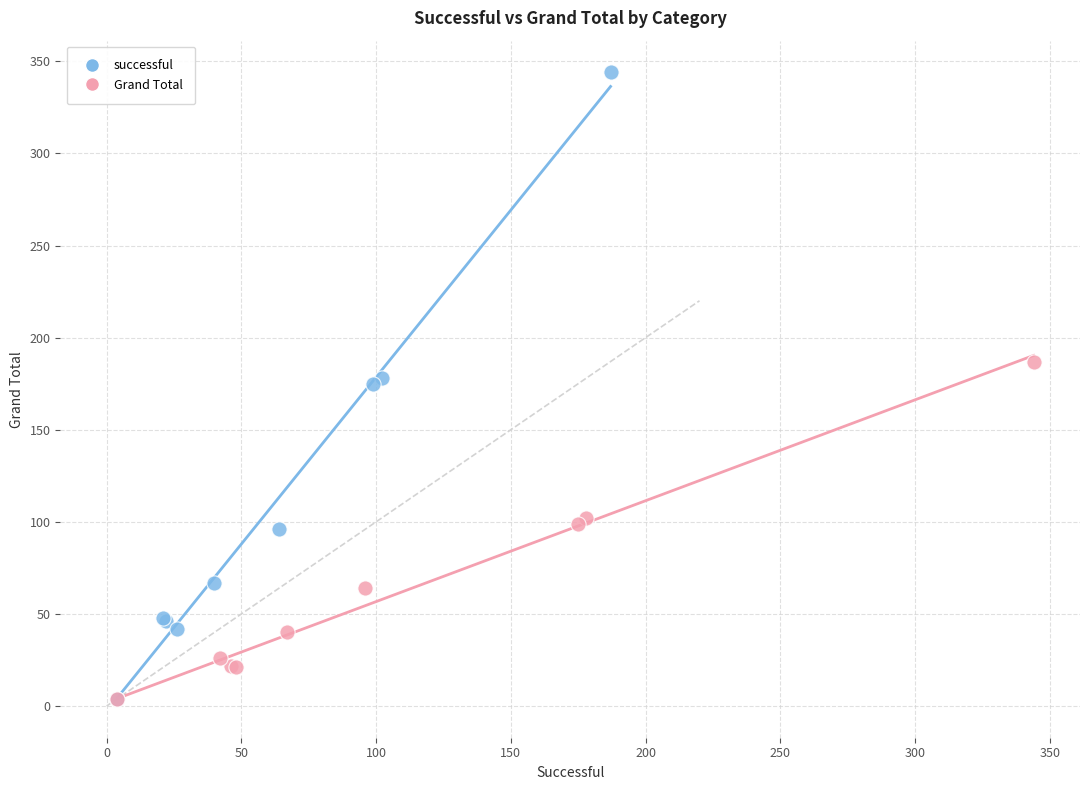

Which series contains the highest Y value?

successful